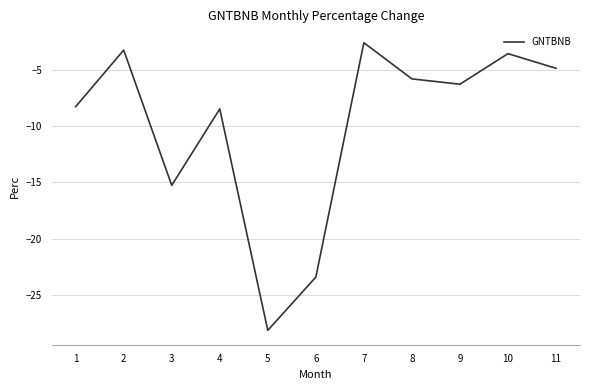

True or false: the data shows -6.2 at 9.

True